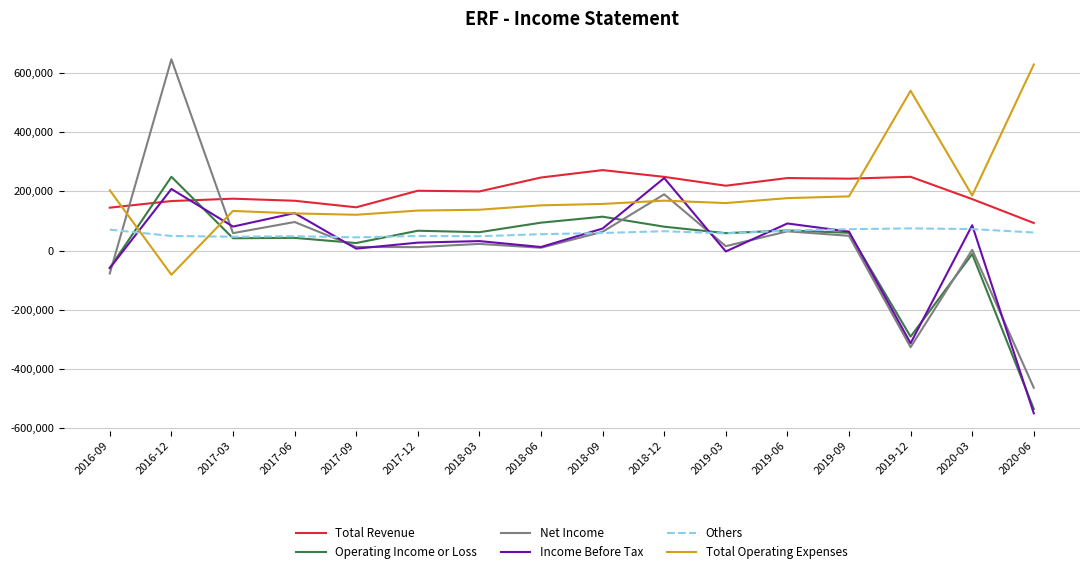

Is the value of Total Revenue at 2018-12 greater than the value of Total Operating Expenses at 2018-12?

Yes